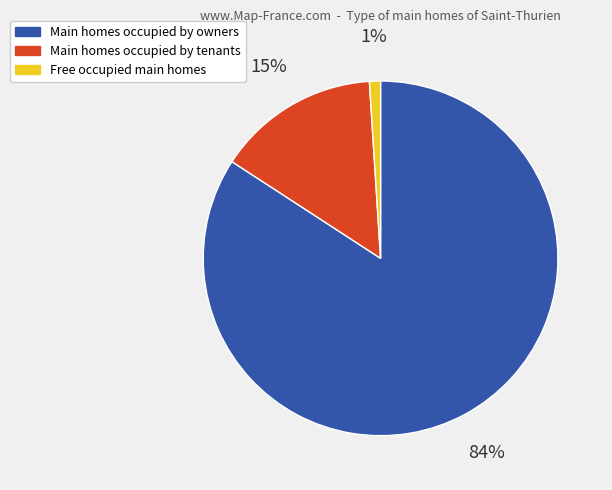

Count the number of slices in the pie.

3